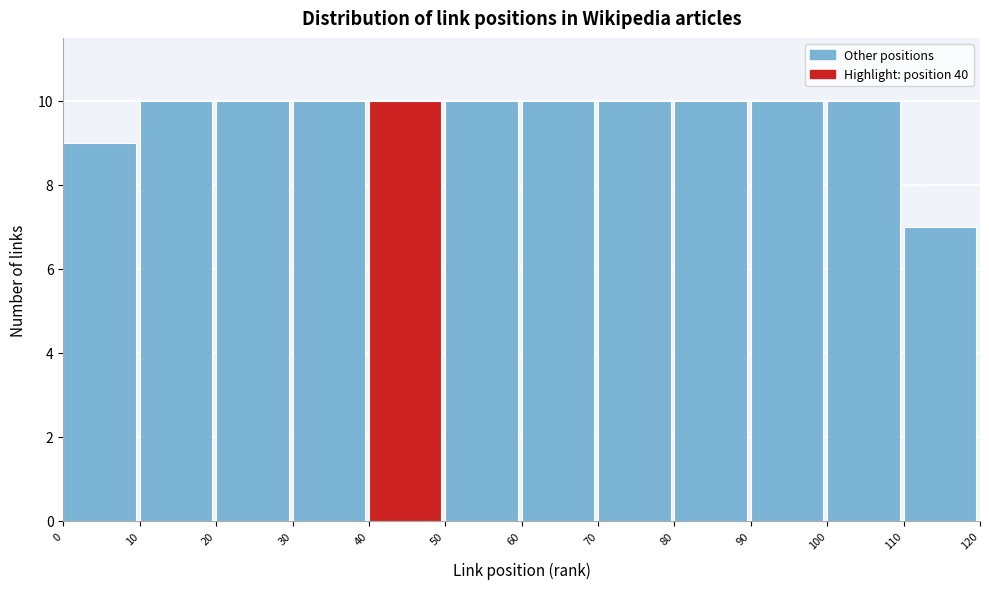

What is the height of the bar covering 30 to 40 on the x-axis? The values are not printed on the chart, so give them approximately, as read against the axis.

10